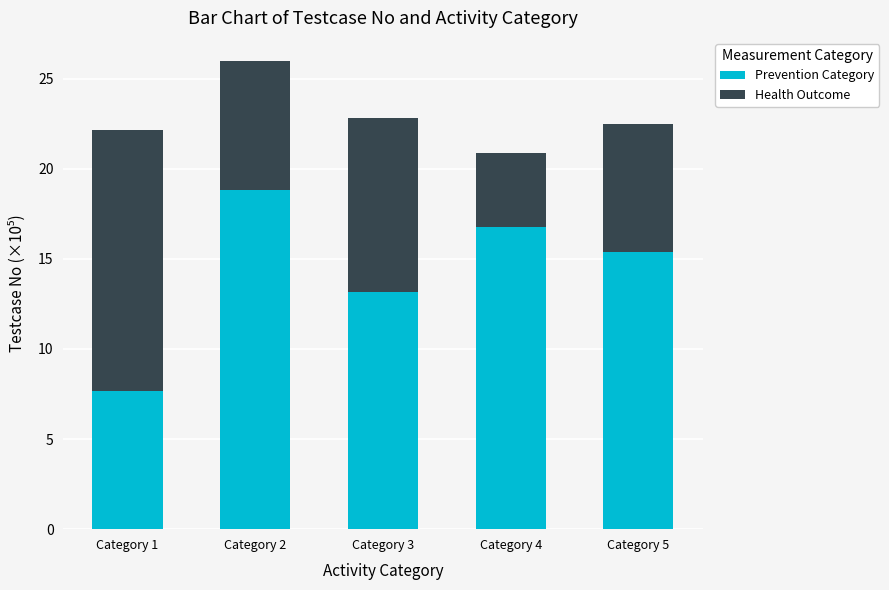

What is the minimum value for Prevention Category?

7.6